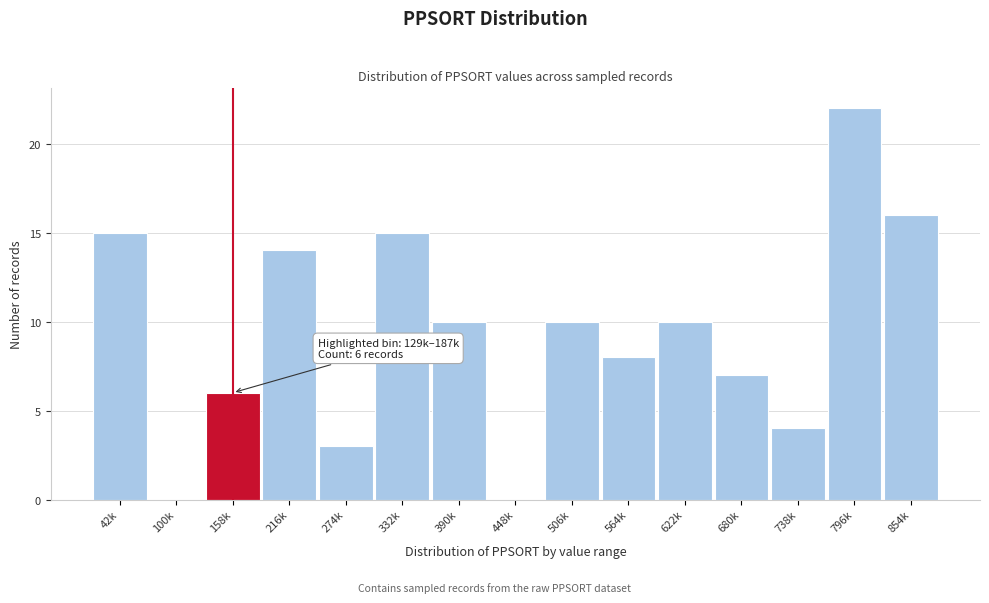

Reading left to right, extract all data points from this chart.

42k=15	100k=0	158k=6	216k=14	274k=3	332k=15	390k=10	448k=0	506k=10	564k=8	622k=10	680k=7	738k=4	796k=22	854k=16